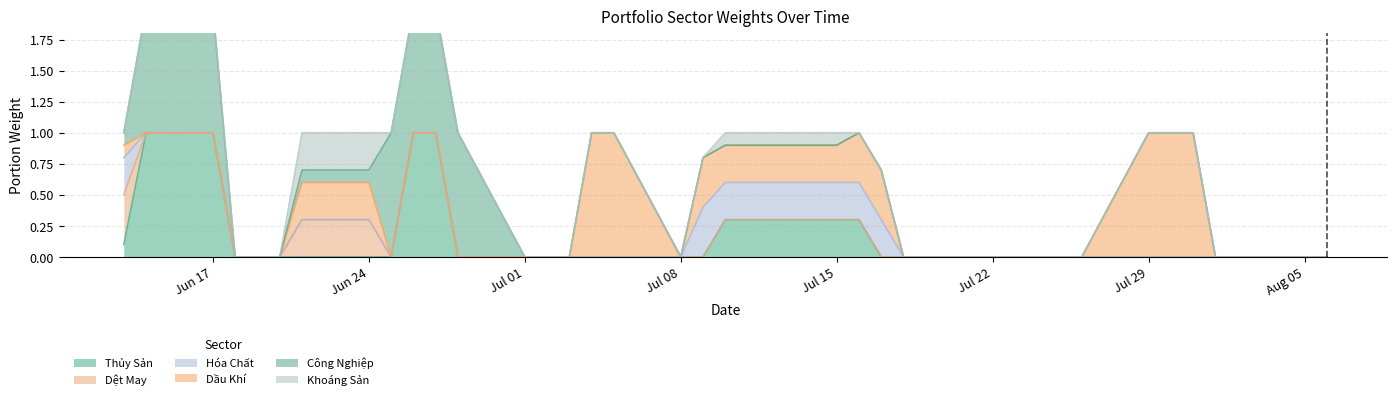

True or false: Thủy Sản has a value of -0.6 at Jul 22.

False